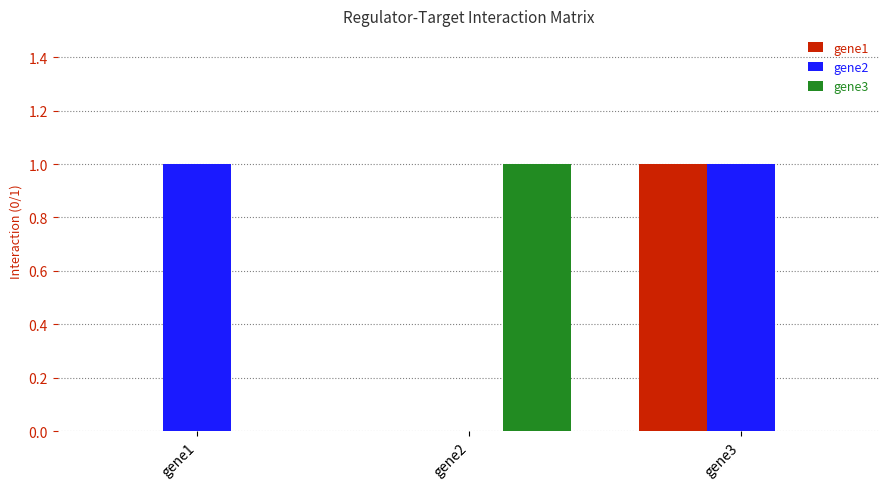

How many values in gene2 are above zero?

2